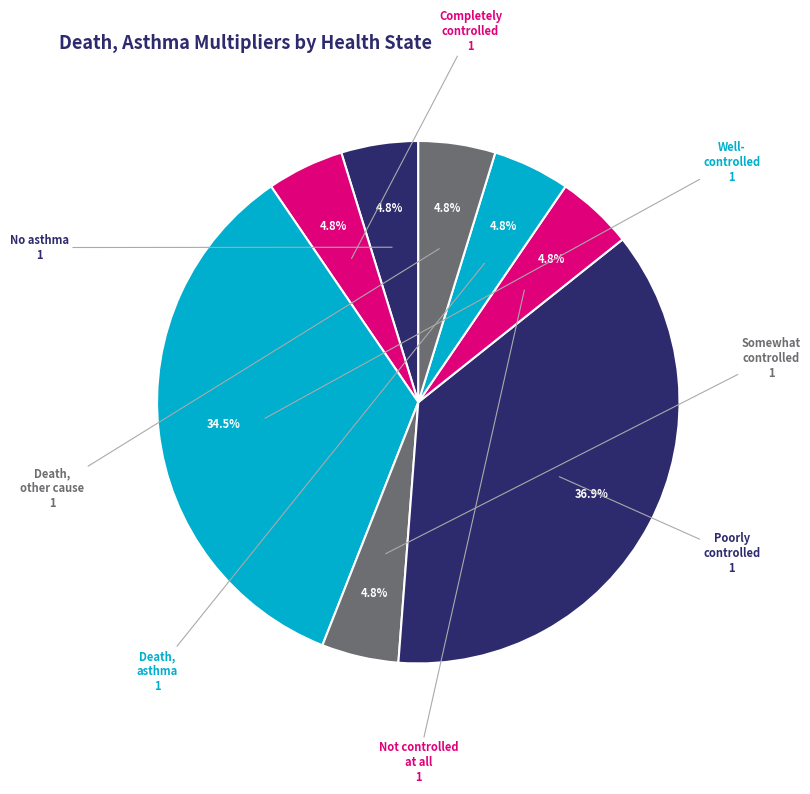

Count the number of slices in the pie.

8